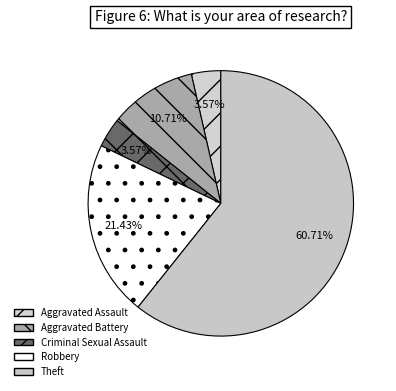

Which has a higher value, Aggravated Battery or Theft?

Theft